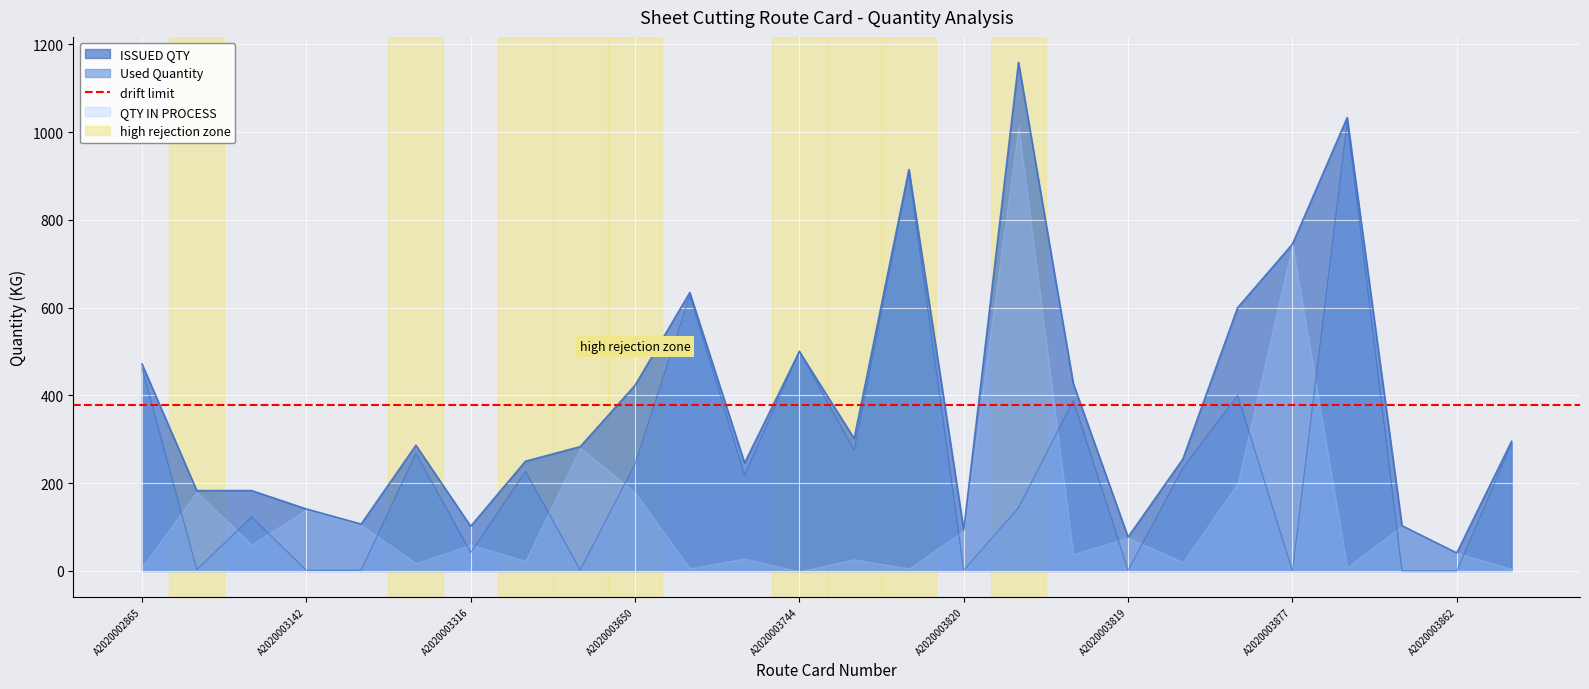

How many categories are shown in the chart?

26